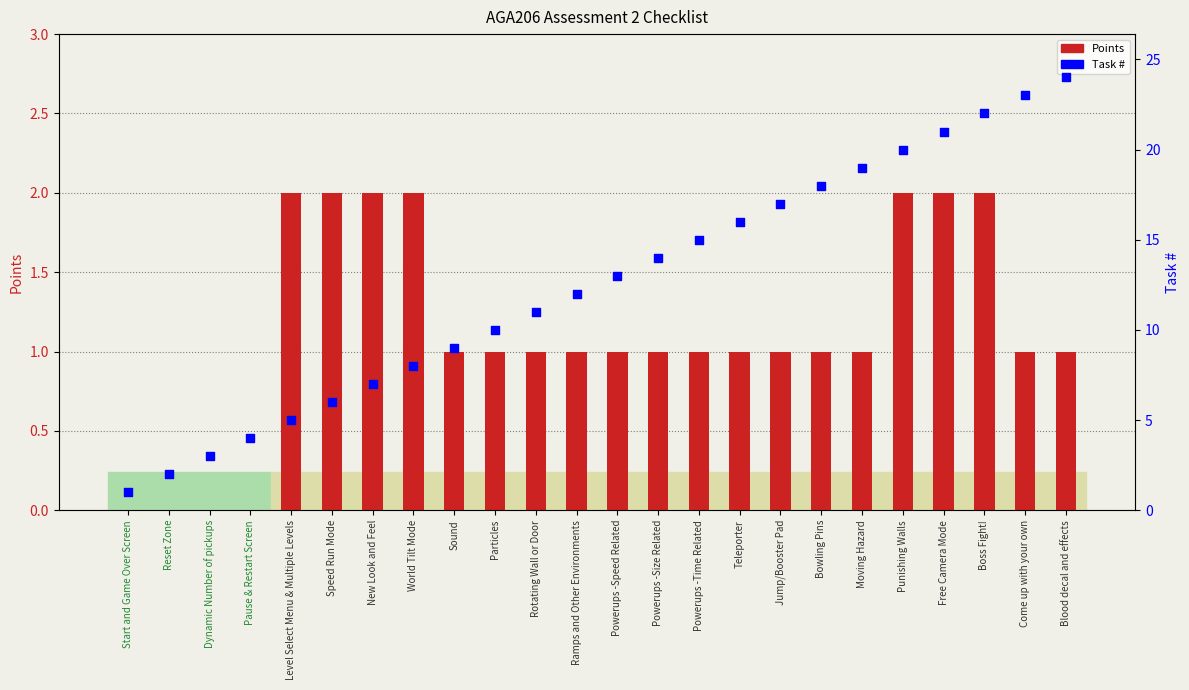

Which series reaches the maximum Y coordinate?

Task #